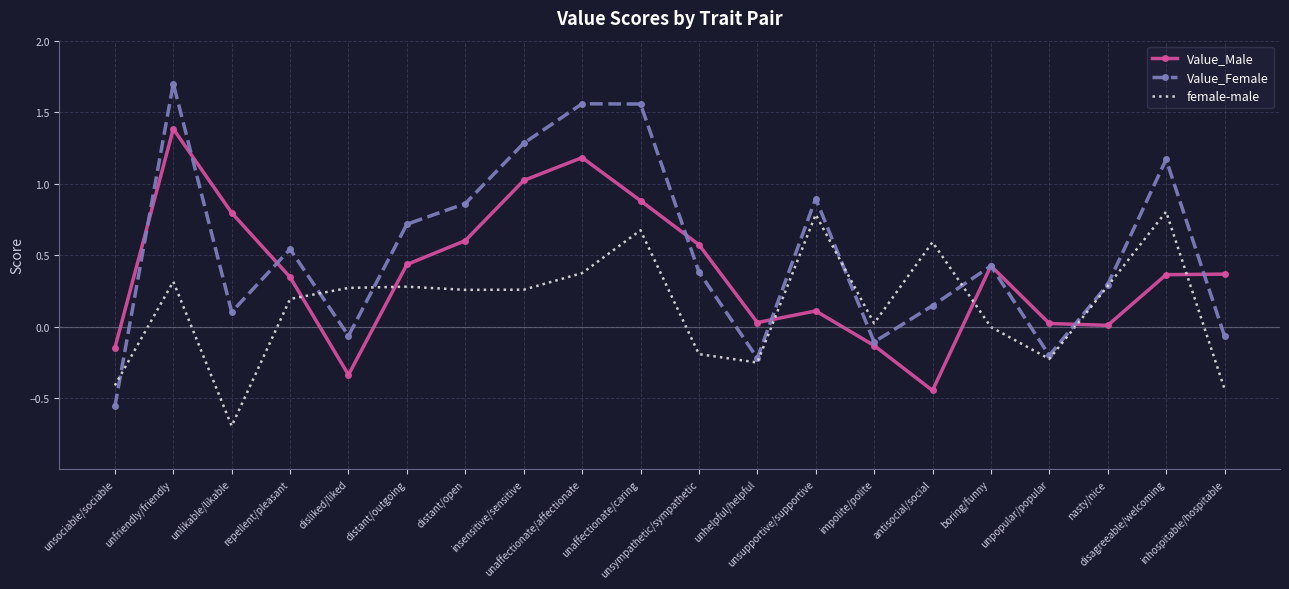

Which series has the largest total across all categories?

Value_Female